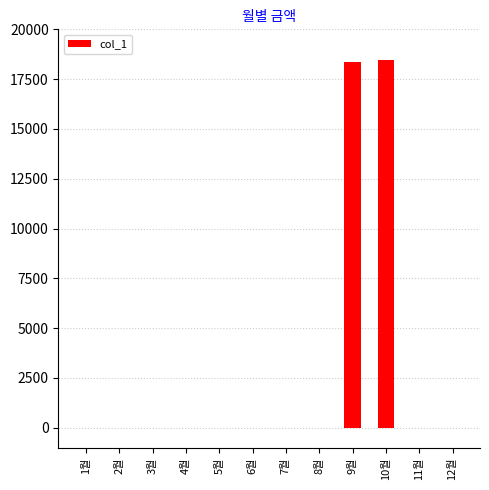

What is the sum of all values?

36820